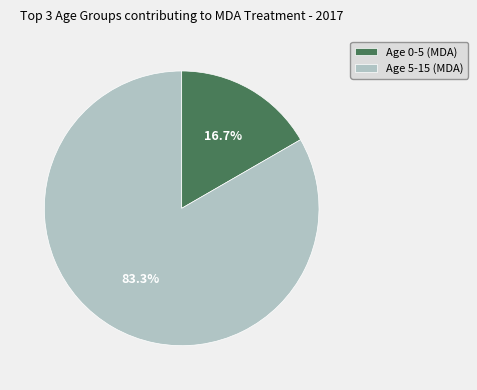

What percentage do Age 5-15 (MDA) and Age 0-5 (MDA) together represent?

100.0%